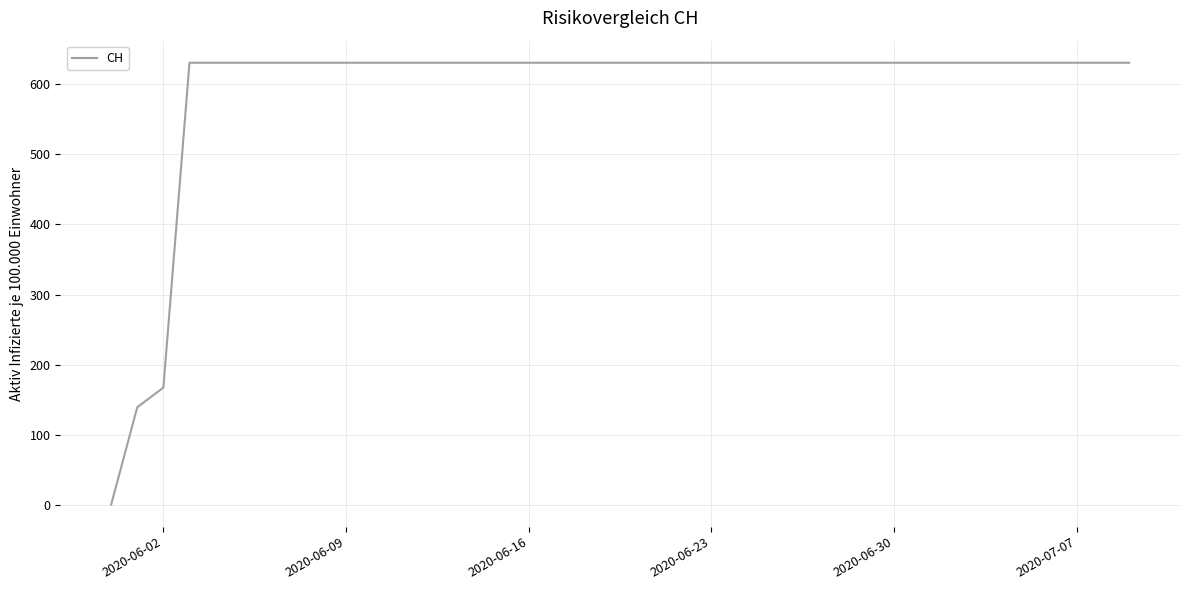

What is the maximum value shown in the chart?

631